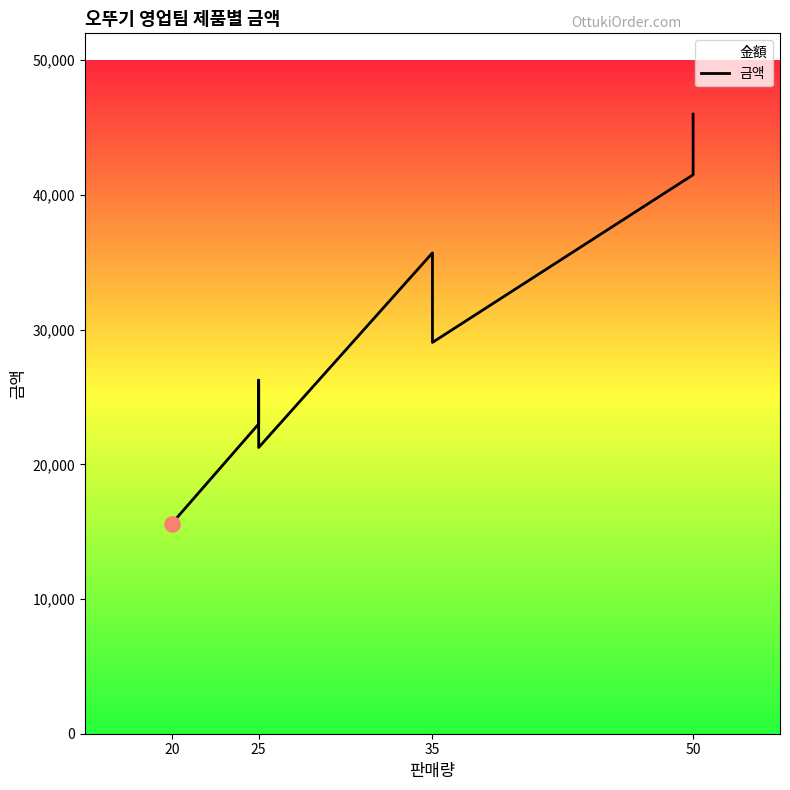

Approximately how many times larger is the value at 50 compared to 35?

1.2